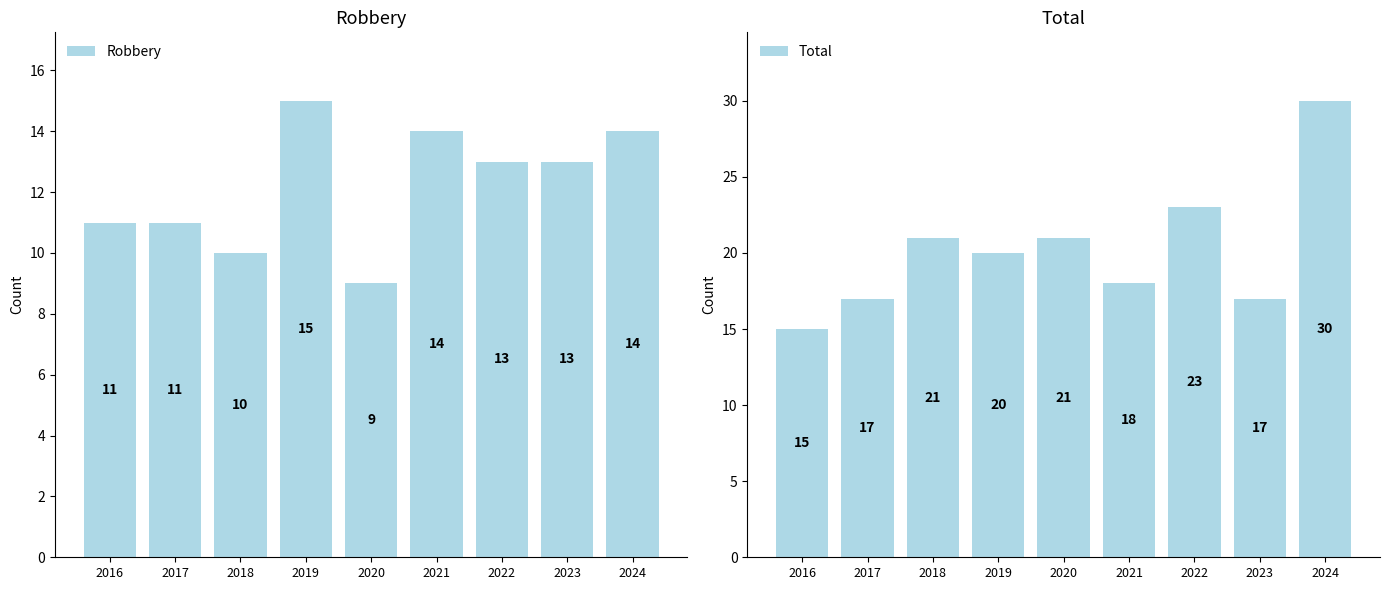

Where does the Total series first go above 20?

2018